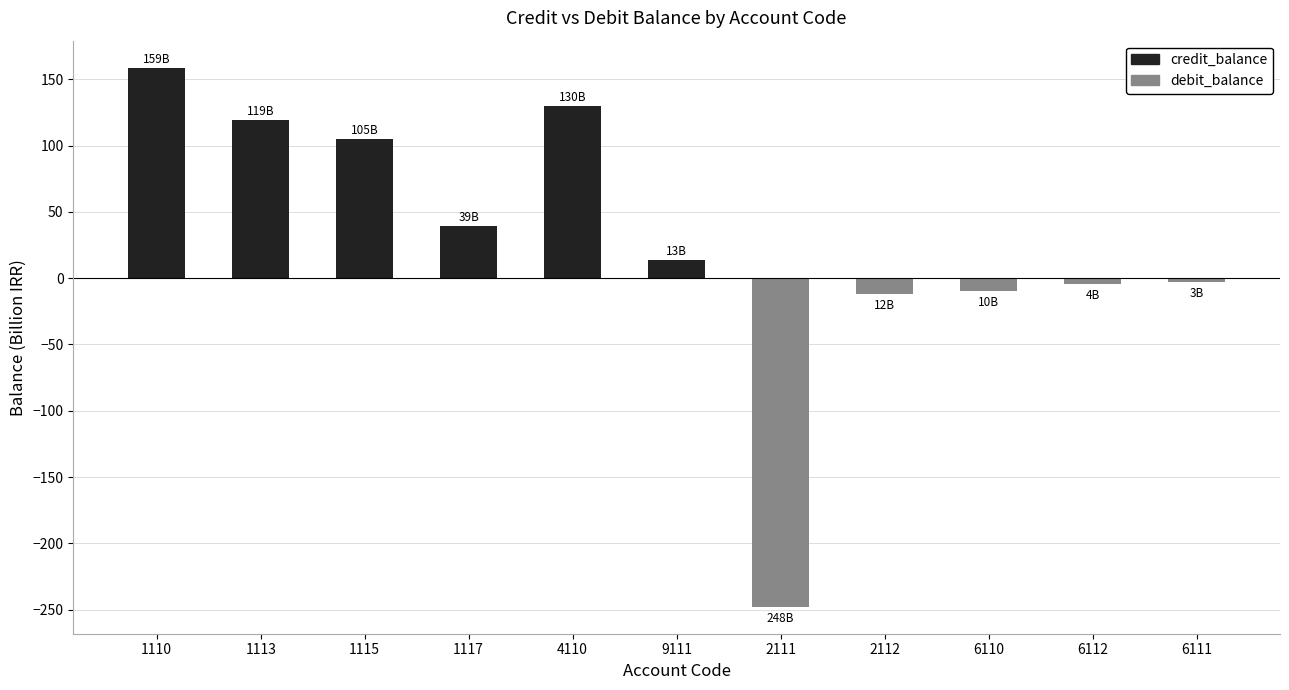

At 2111, list the series in order from smallest to largest.

debit_balance, credit_balance